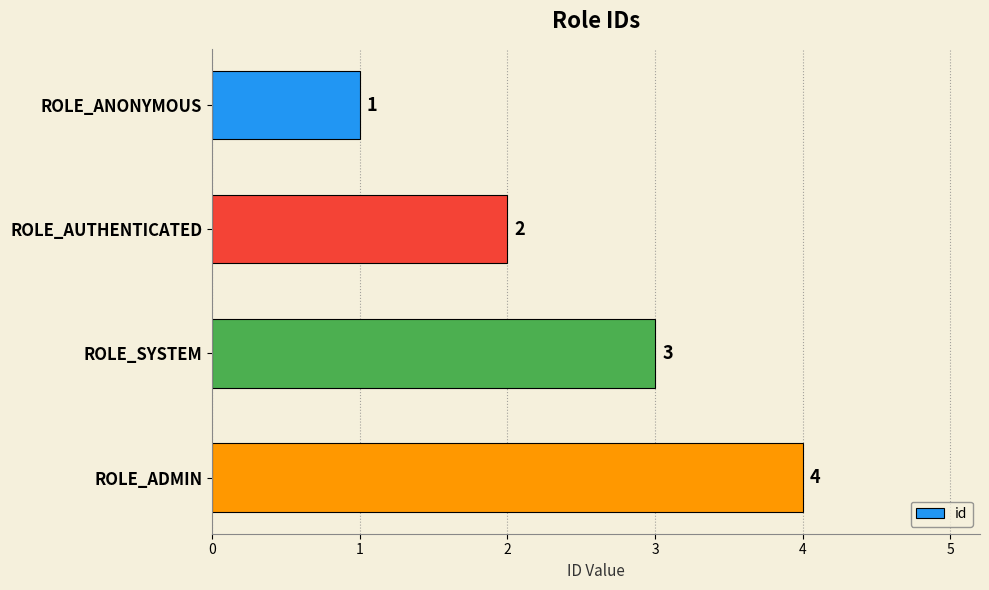

How many values are below 3?

2